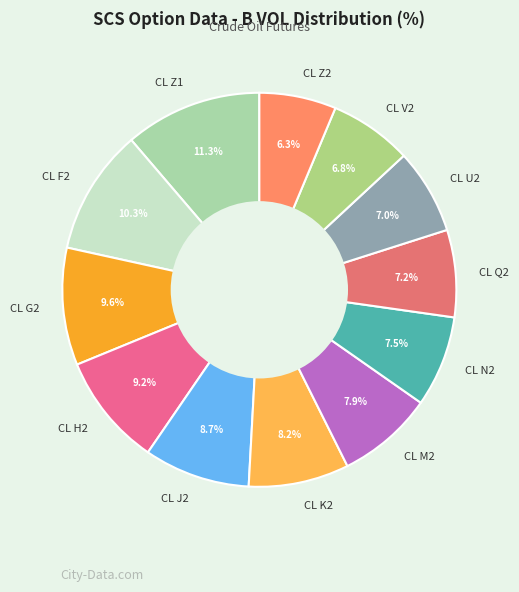

Is the sum of CL G2 and CL Q2 greater than half?

No